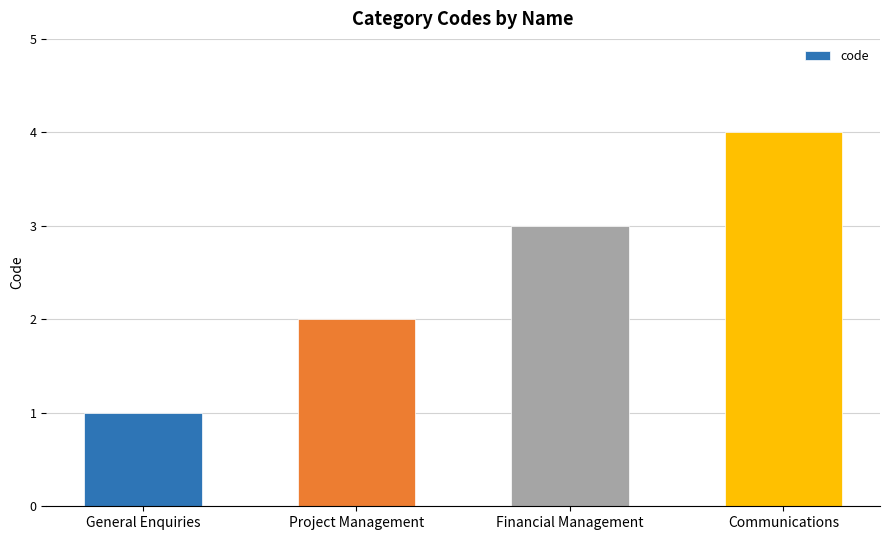

At which label is the value closest to 2?

Project Management